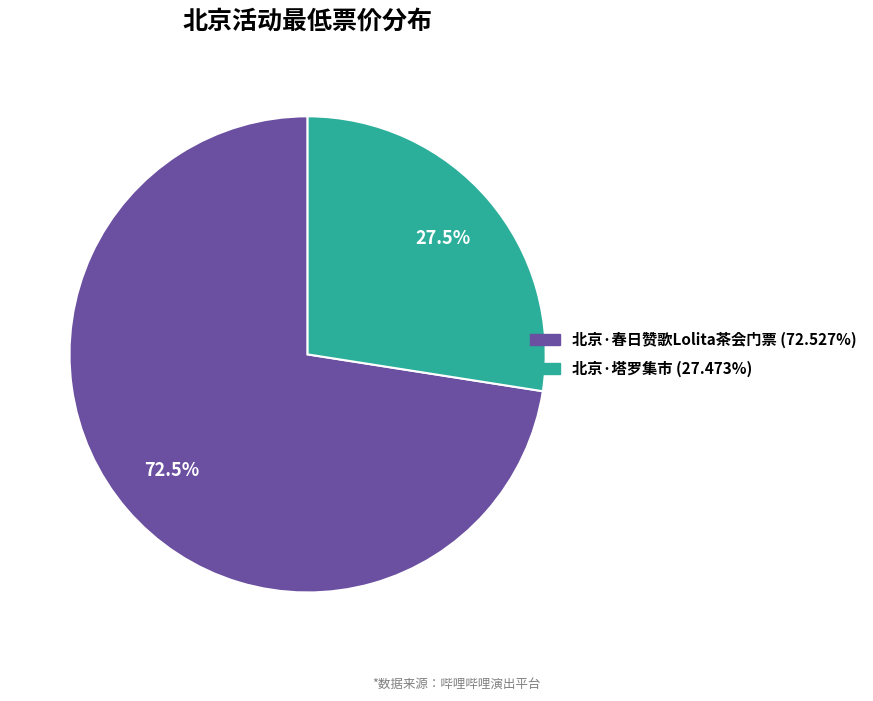

Which slice is the largest?

北京·春日赞歌Lolita茶会门票